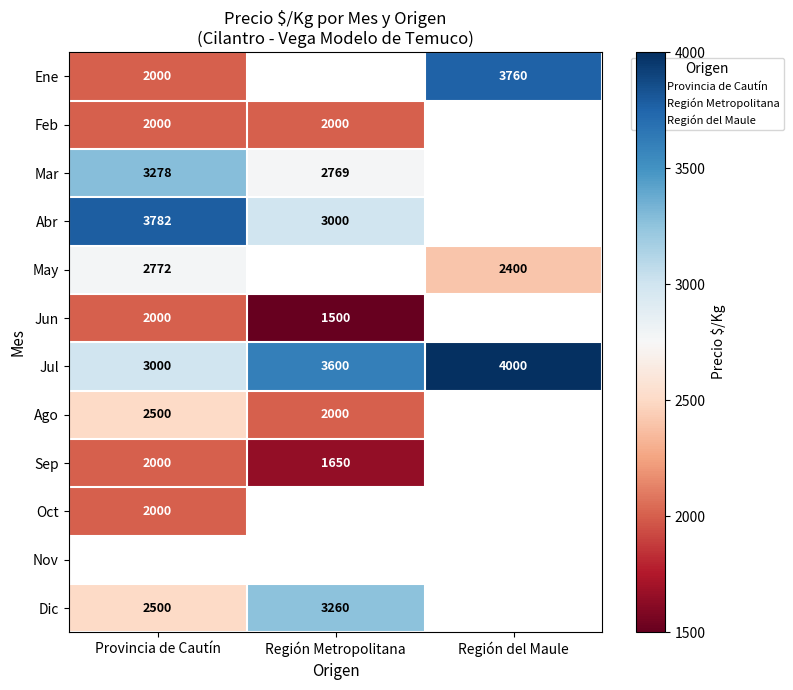

At which label does Sep reach its minimum?

Región Metropolitana